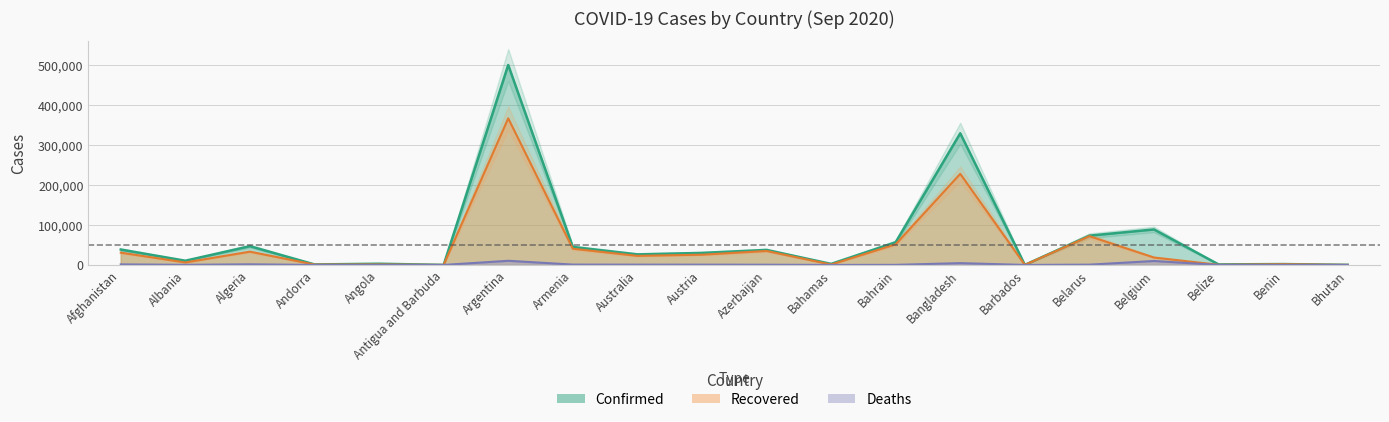

Reading left to right, list all the values displayed in this chart.

Confirmed: 38520	10553	46938	1261	3033	95	500034	44953	26459	30081	37557	2585	56778	329251	180	73208	88769	1307	2213	233
Recovered: 30715	6239	33183	934	1215	91	366590	40592	22723	25629	34965	976	51574	227809	156	71916	18576	314	1793	151
Deaths: 1418	321	1571	53	124	3	10405	903	781	747	552	59	202	4552	7	721	9909	16	40	0